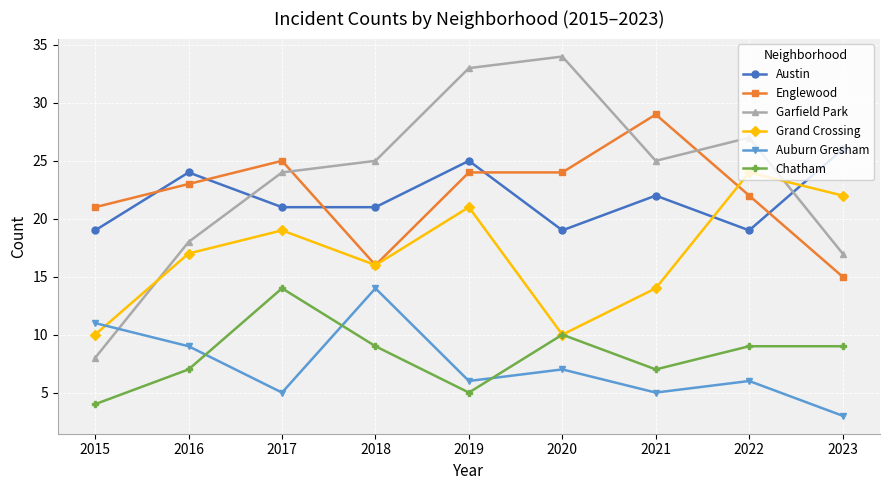

Which series has the largest total across all categories?

Garfield Park